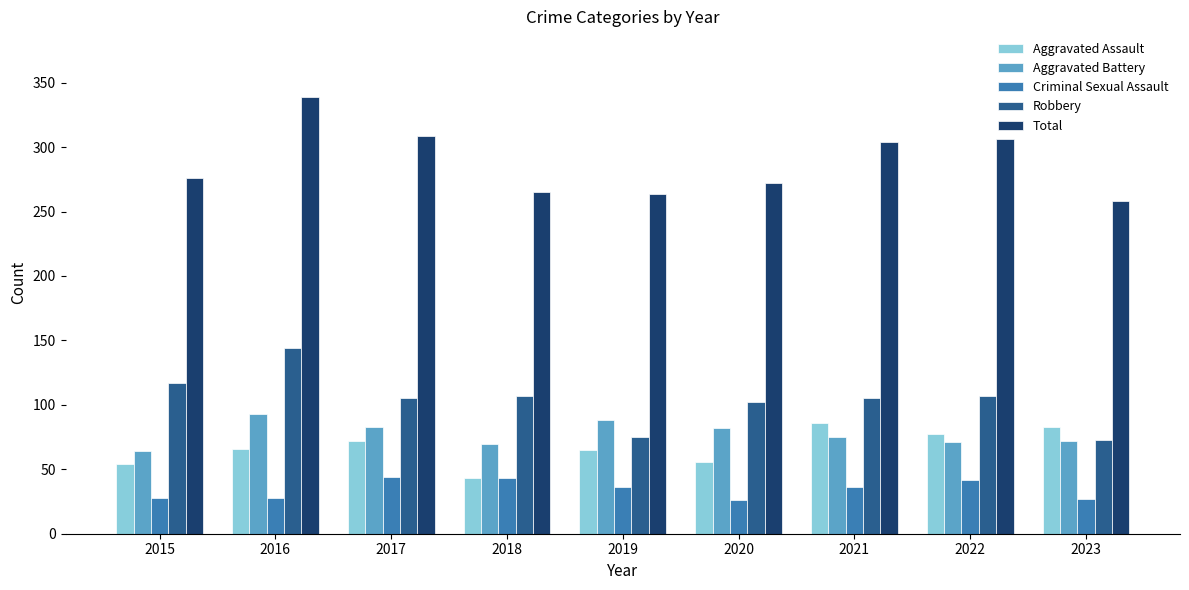

How many bars are there in total?

45